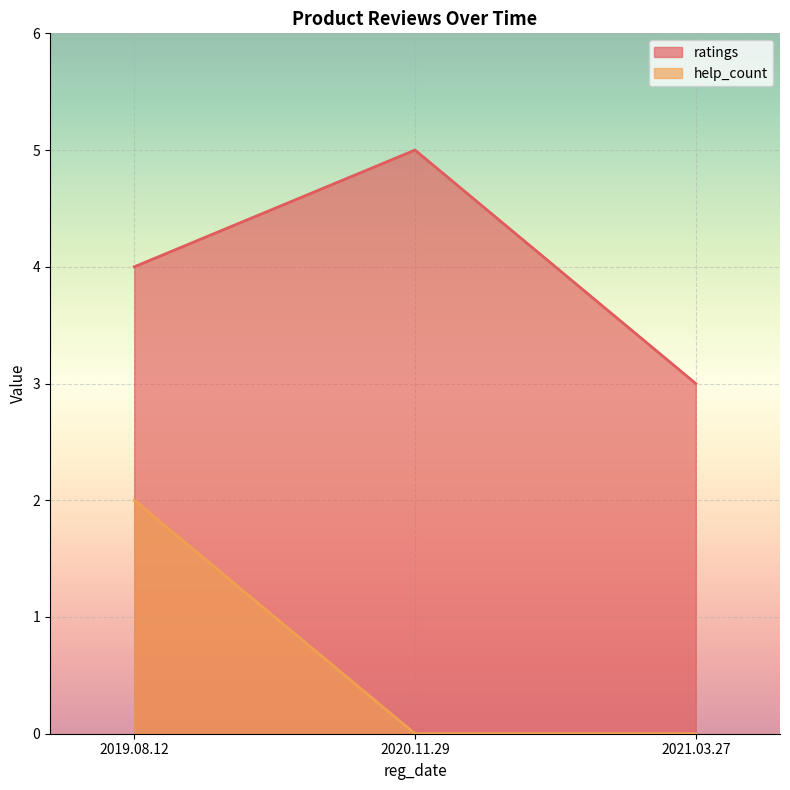

What position from the right is 2019.08.12?

3